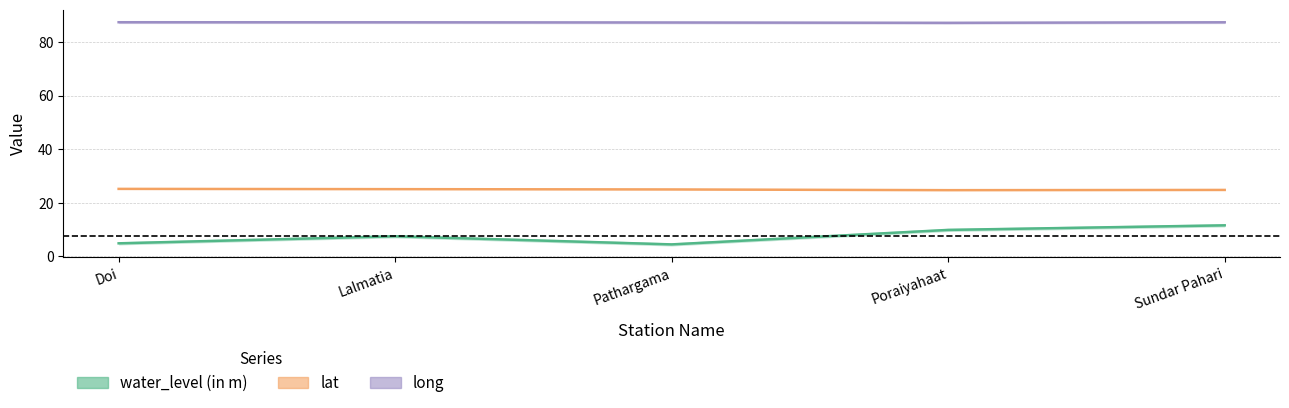

Between Lalmatia and Pathargama, which is larger?

Lalmatia